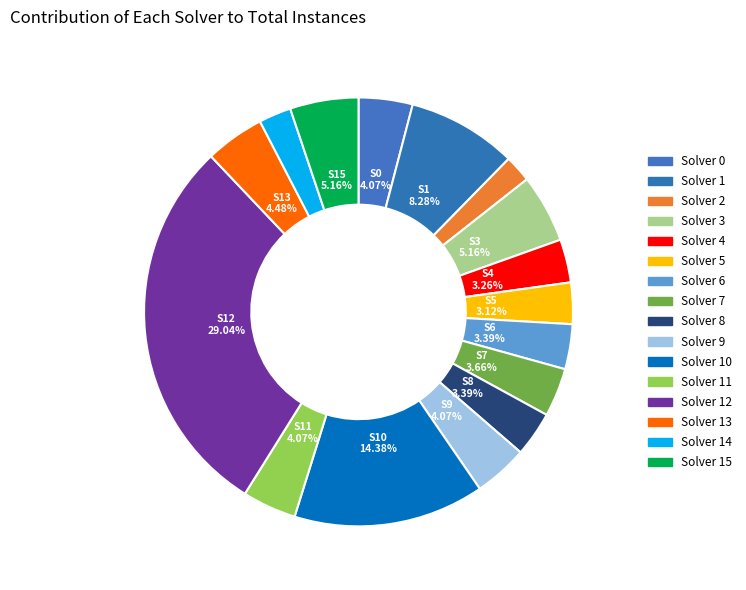

Between Solver 8 and Solver 11, which is larger?

Solver 11